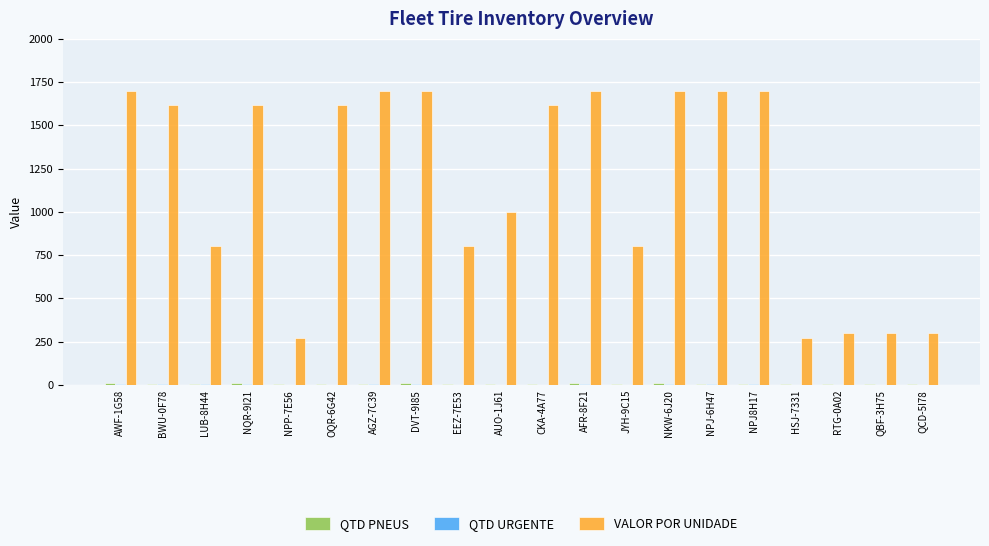

Which series has the largest total across all categories?

VALOR POR UNIDADE